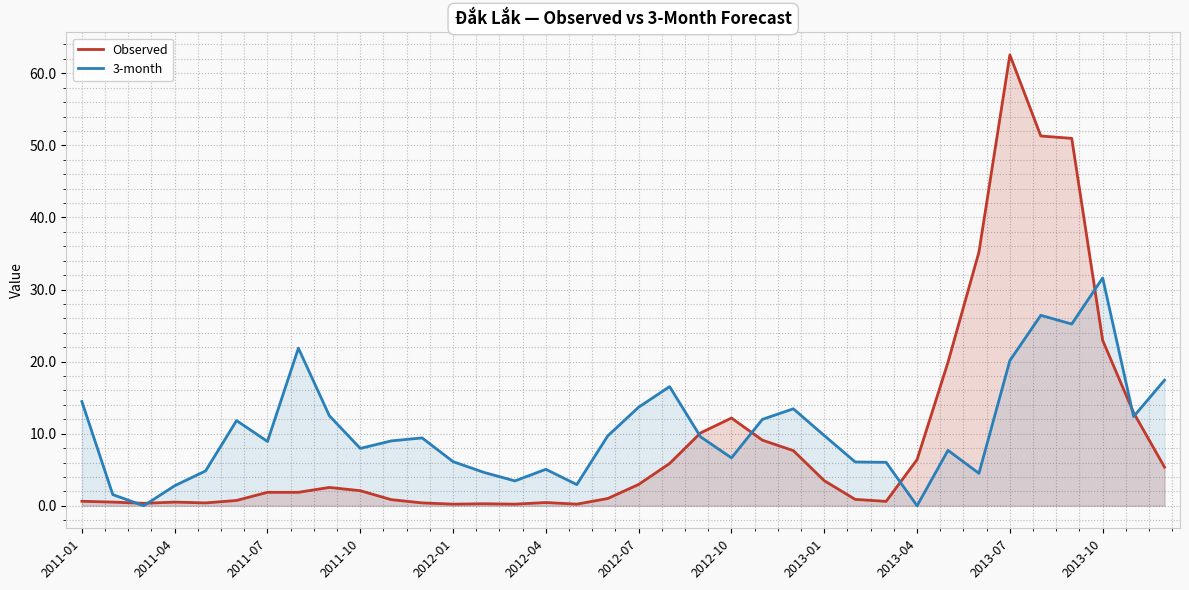

How many data points in Observed are above 2?

18